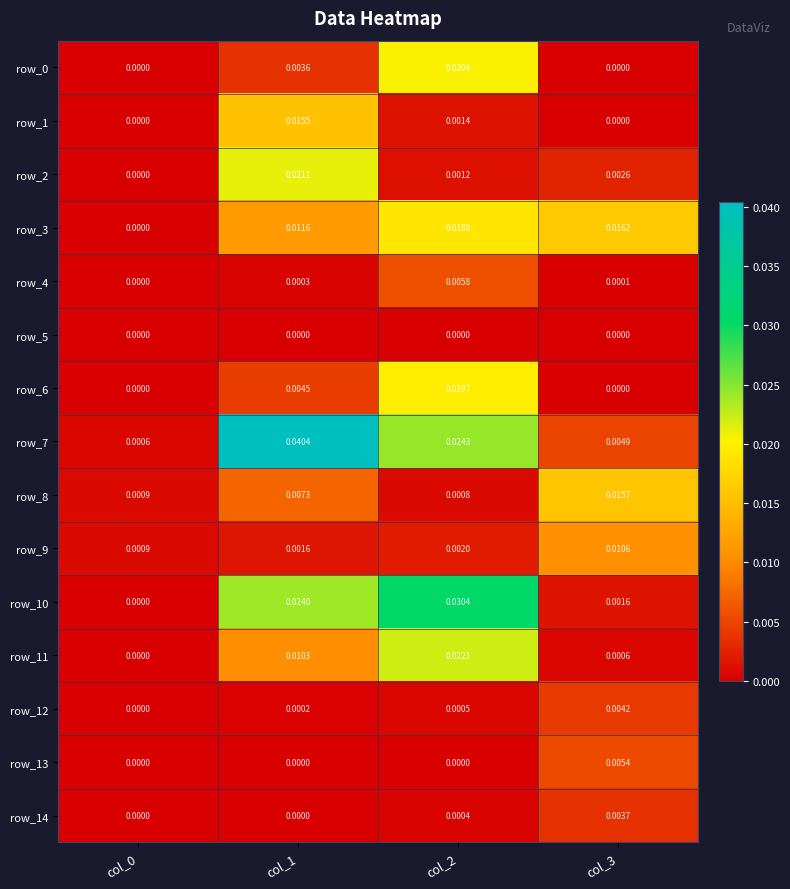

Count the number of categories in the chart.

4